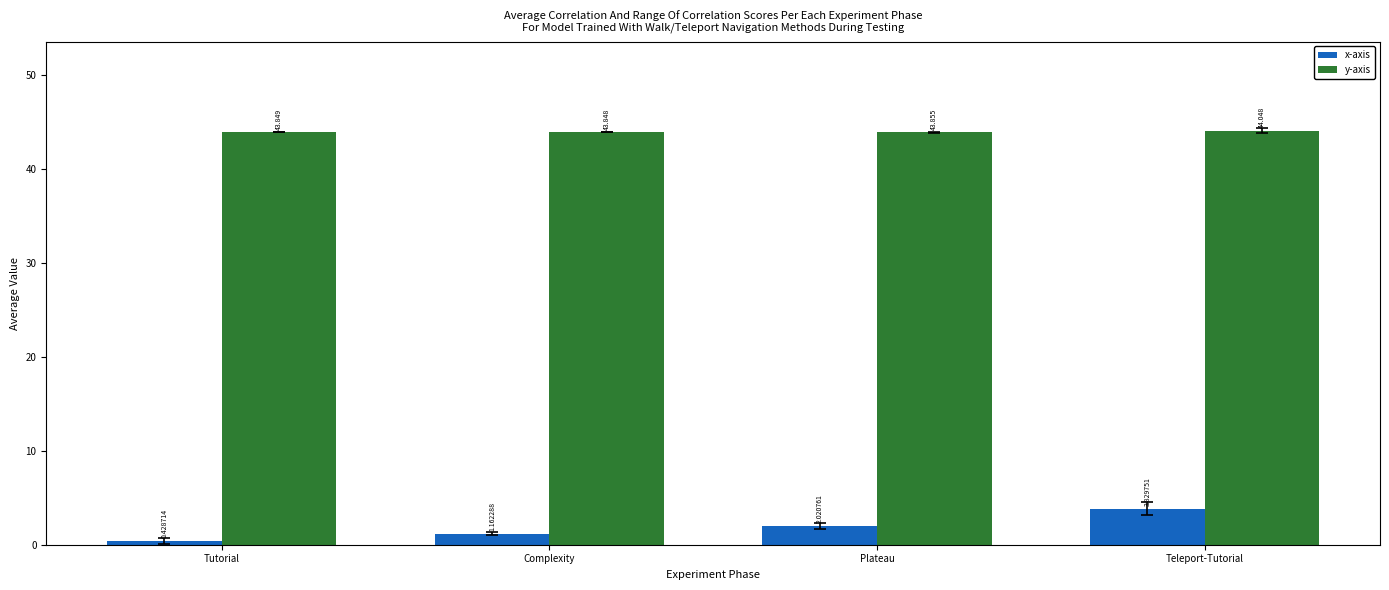

What position from the left is Plateau?

3